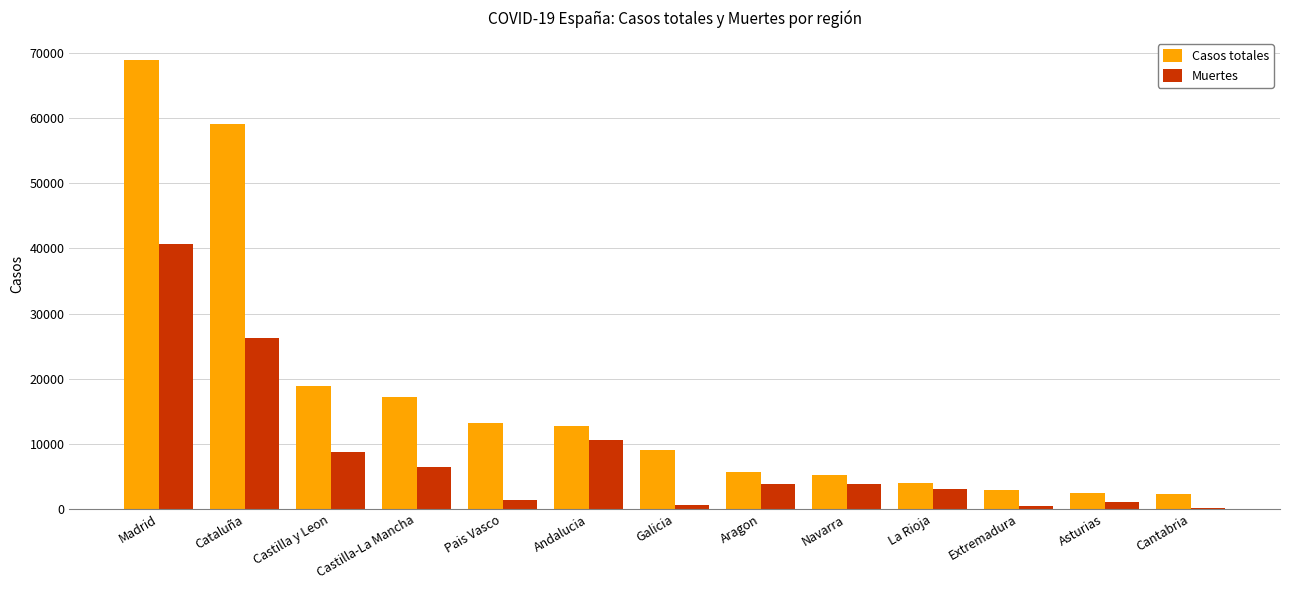

At which label is Muertes closest to 20469?

Cataluña